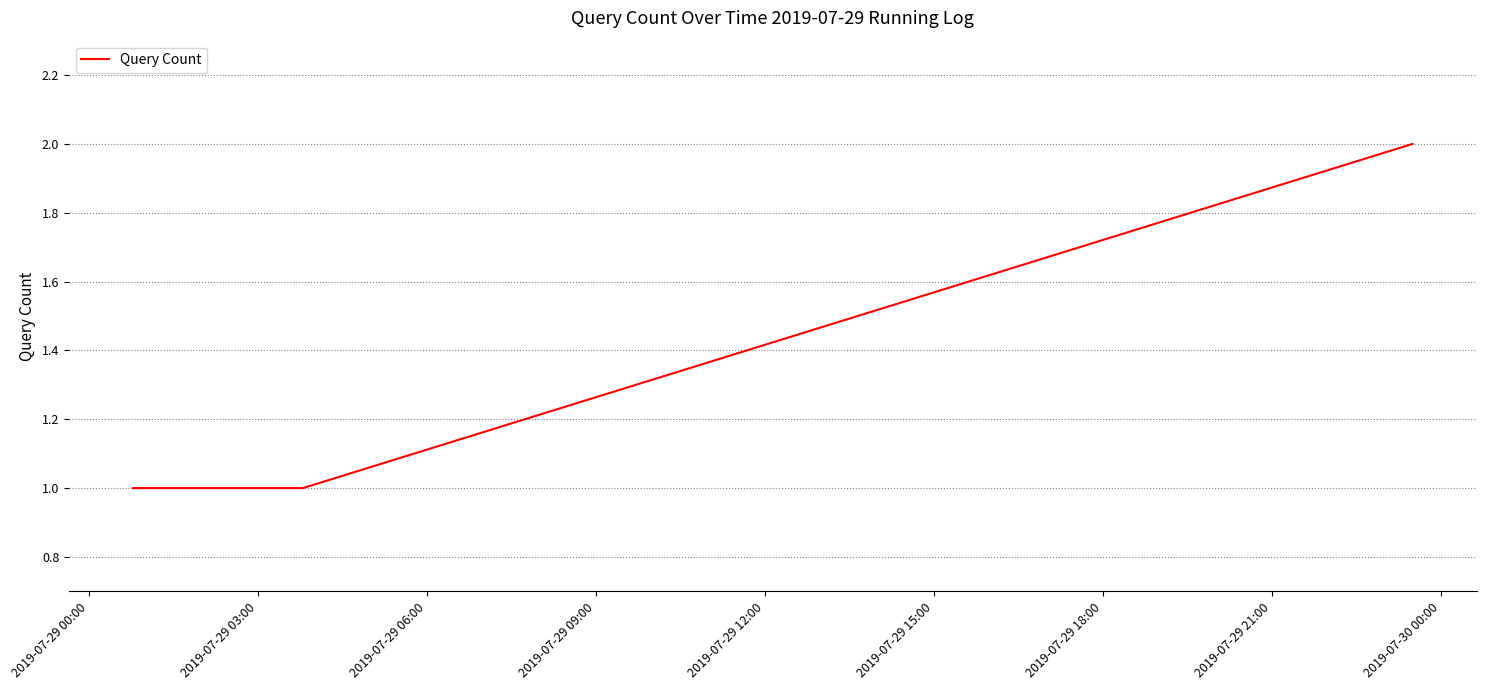

True or false: the data has more than 2 interior local peaks.

False